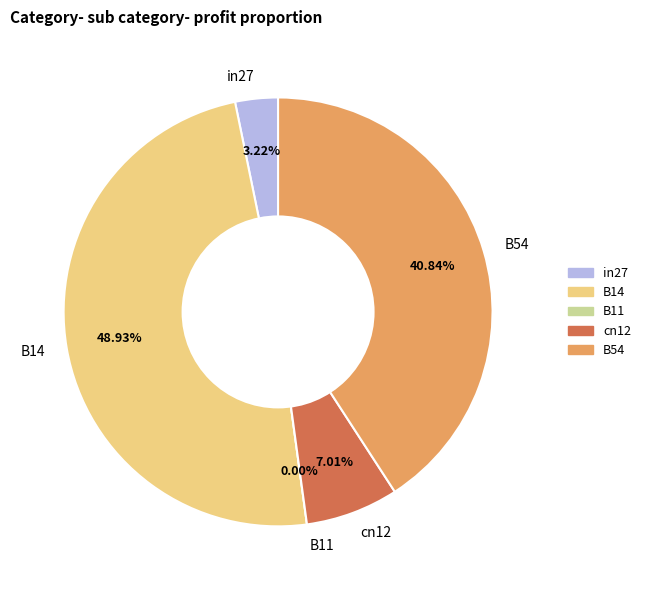

To the nearest percent, what is the difference between the largest and smallest slice percentages?

49%